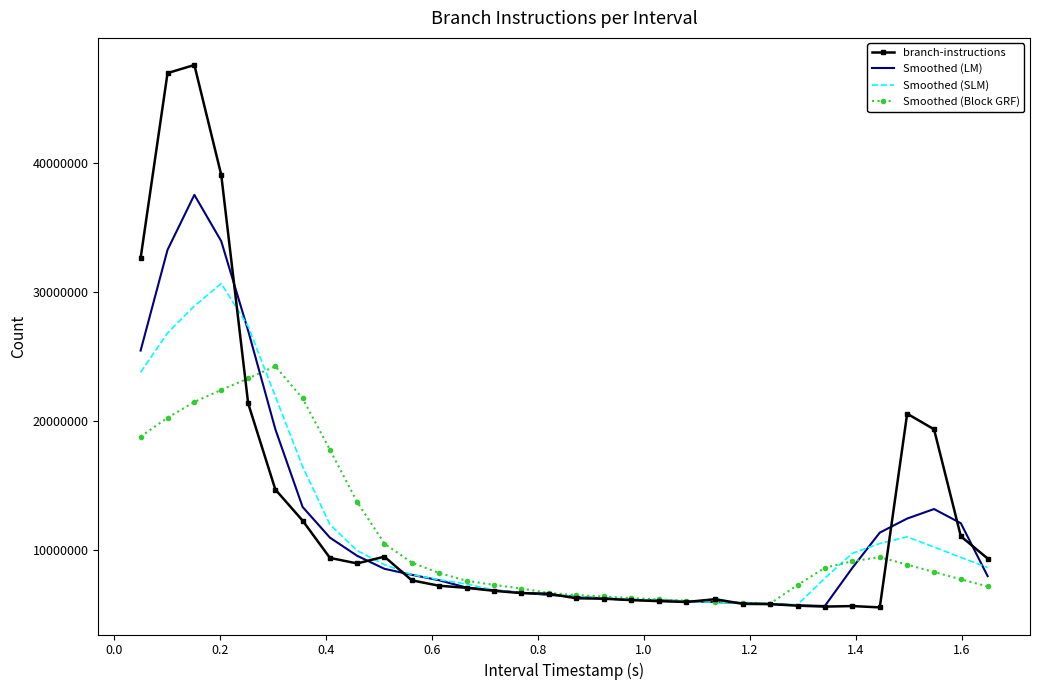

Which series has the widest spread of values?

branch-instructions